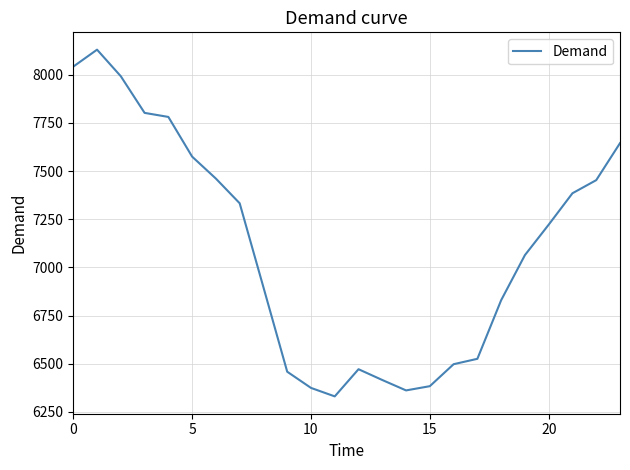

What is the minimum value shown in the chart?

6331